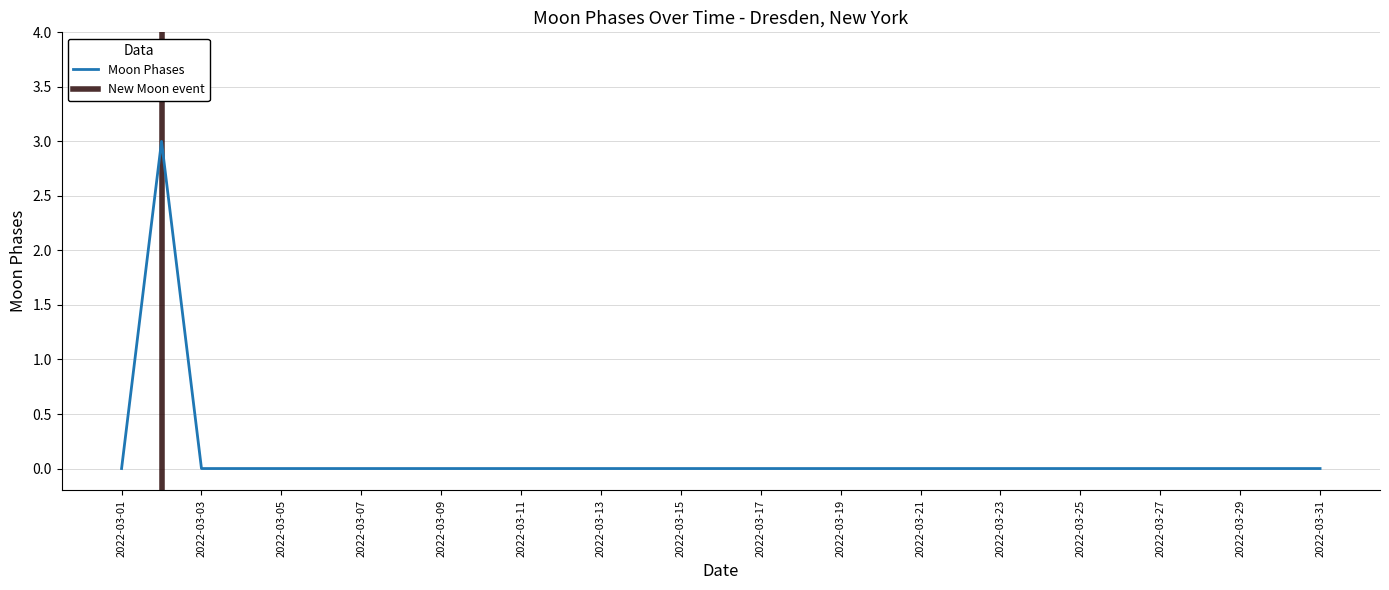

Does the chart display data point markers on the line(s)?

No